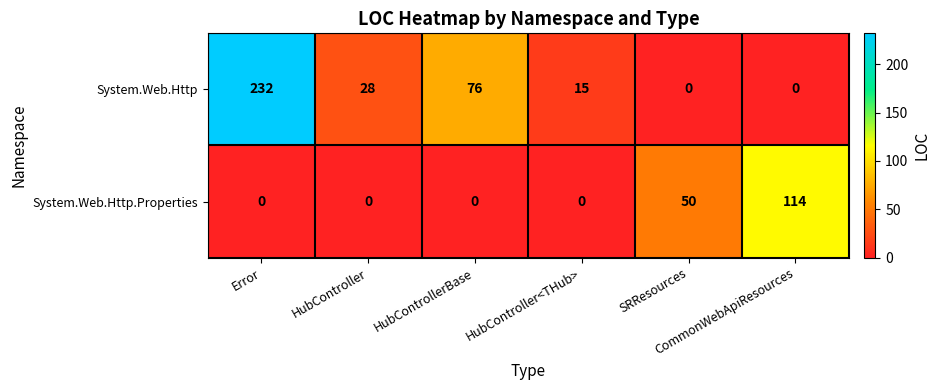

Which series has the largest total across all categories?

System.Web.Http